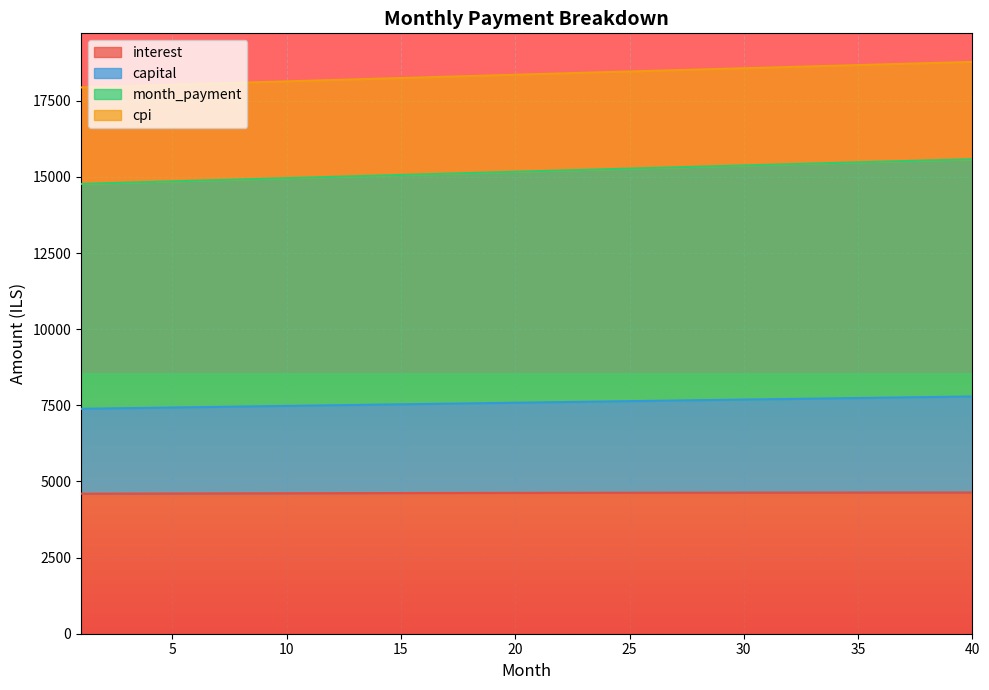

True or false: capital has more than 1 points higher than both neighbors.

False